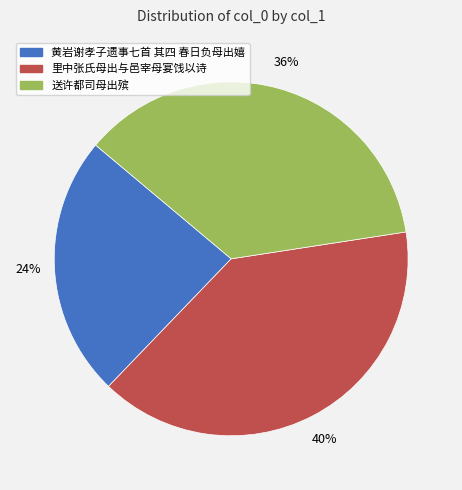

To the nearest percent, what is the average slice percentage?

33%